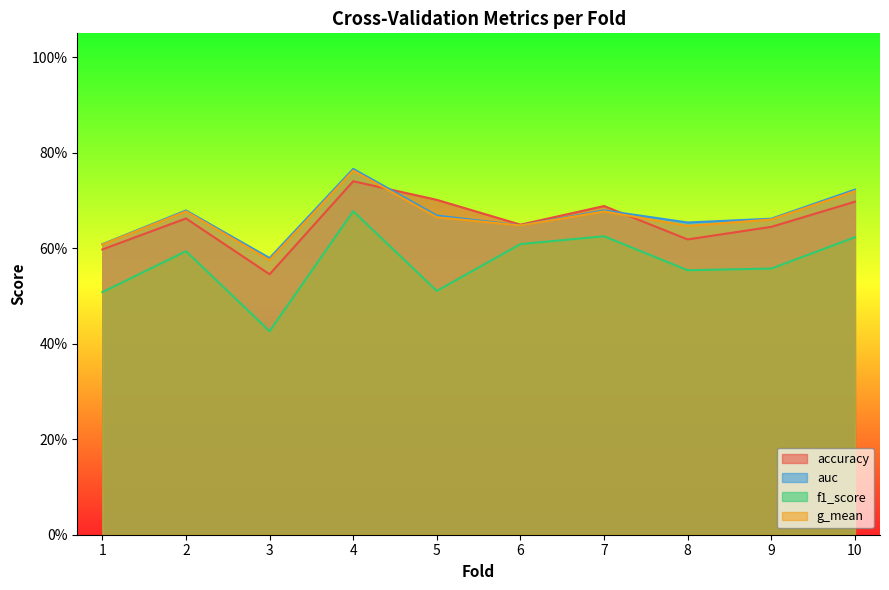

Is it true that auc equals 0.2 at 5?

False